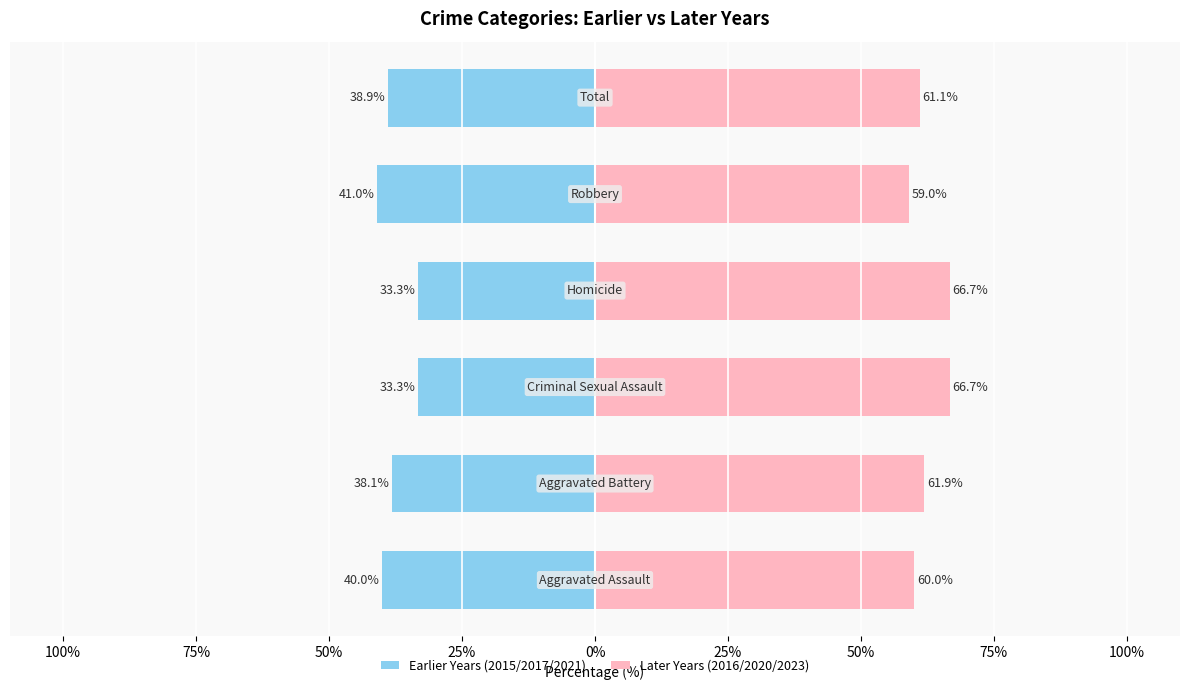

Which has a higher value, 0% or 100%?

100%